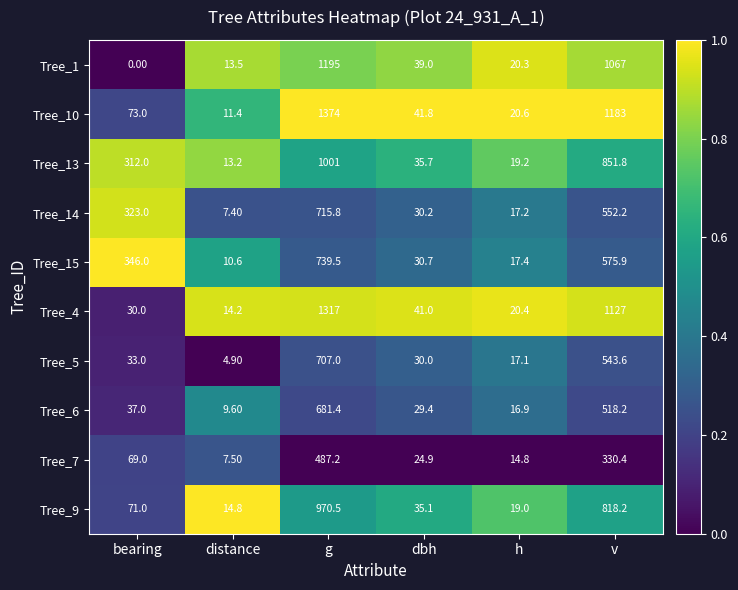

What is the greatest value displayed?

1374.0